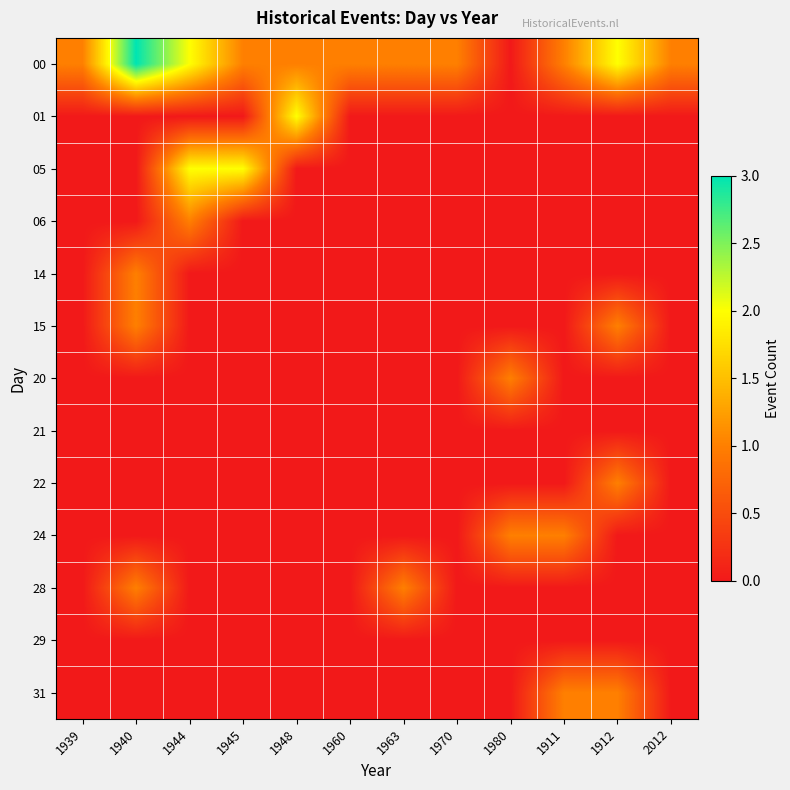

What is the total value across all series at 1939?

1